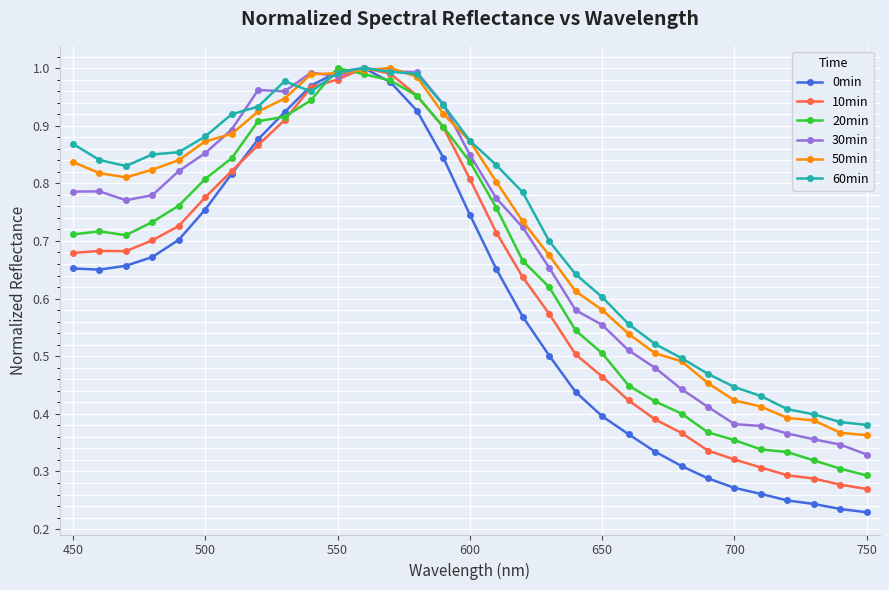

Which series has the widest spread of values?

0min